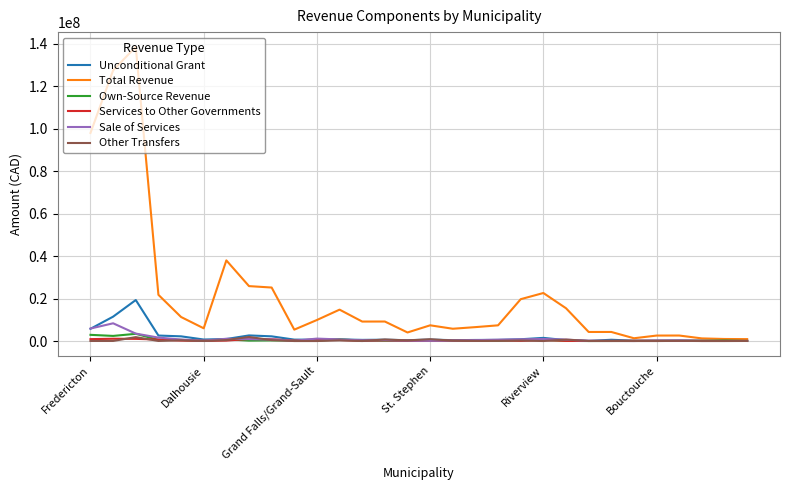

Which series has the largest total across all categories?

Total Revenue